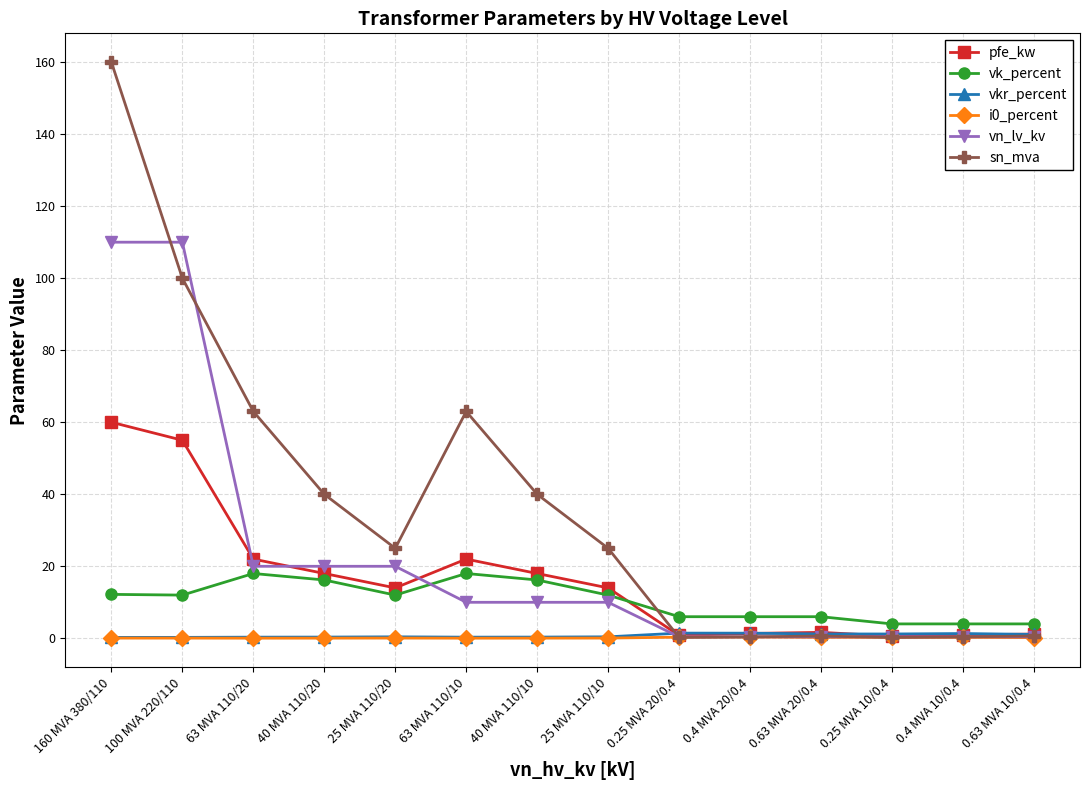

What is the maximum value for vn_lv_kv?

110.0